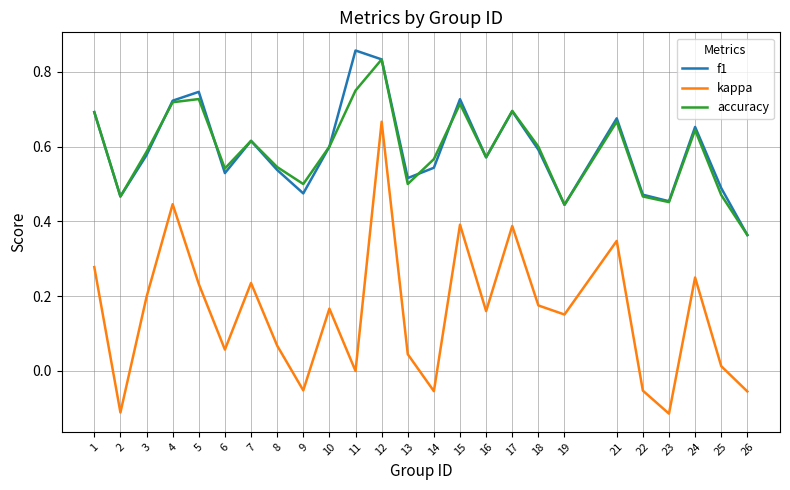

Is the value of f1 at 22 greater than the value of accuracy at 17?

No